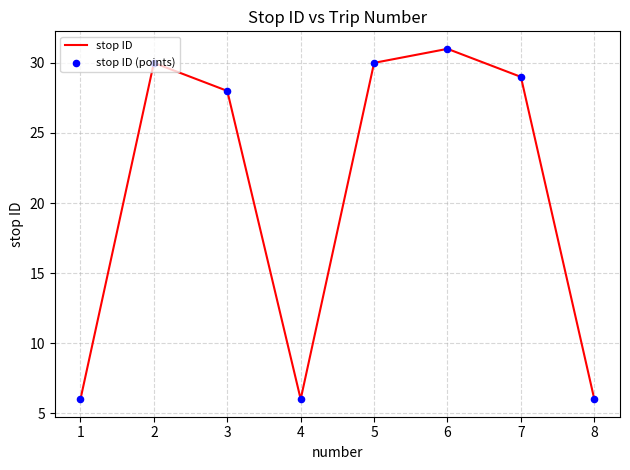

What is the sum of the values at 7 and 8?

35